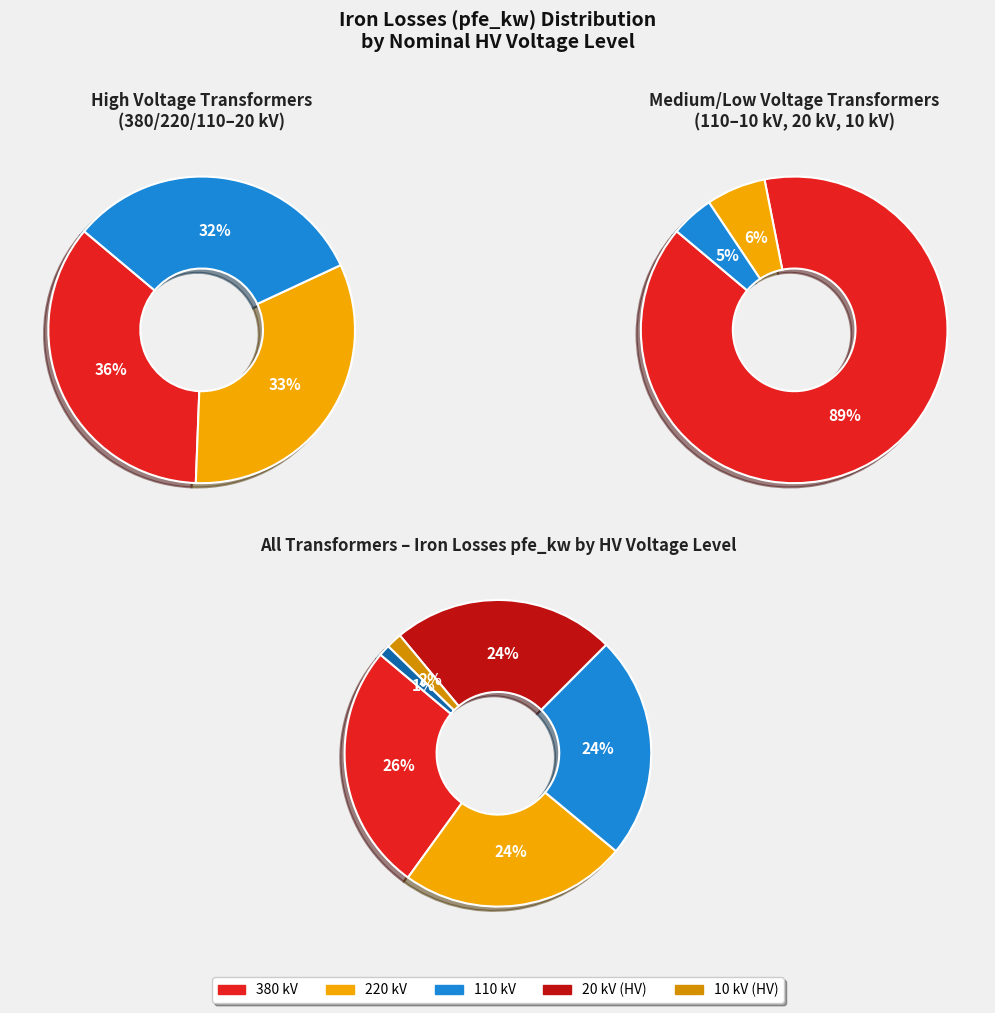

Does any single category account for the majority?

No